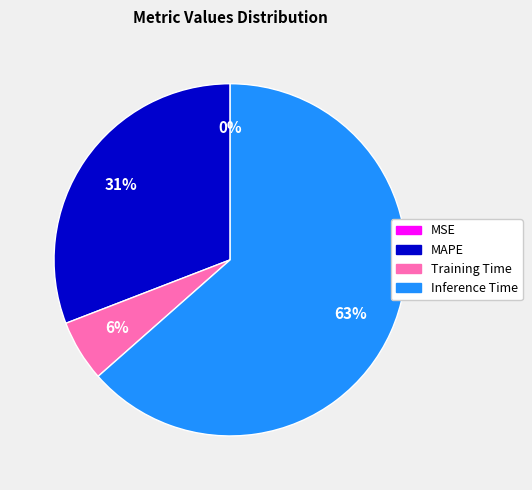

What percentage is the MAPE slice, to the nearest percent?

31%